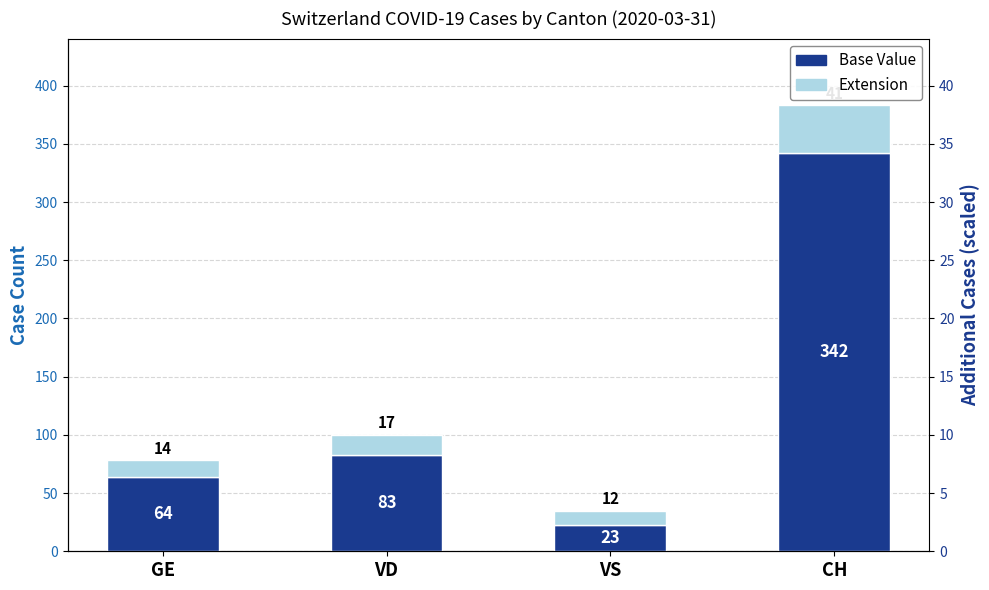

How many groups of bars are there?

4